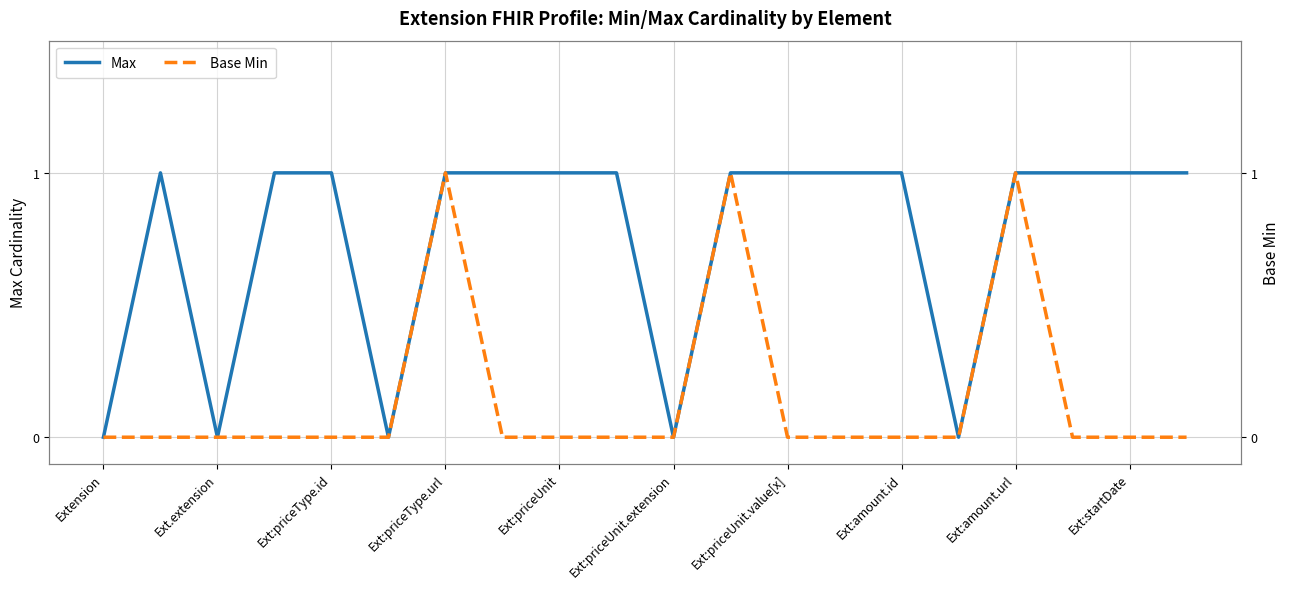

Is it true that Max equals 0 at Extension?

True